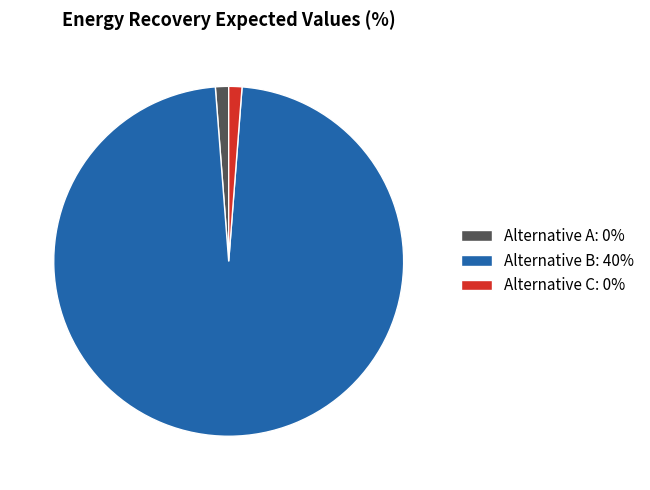

The Alternative C: 0% slice represents 16% of the pie. True or false?

False